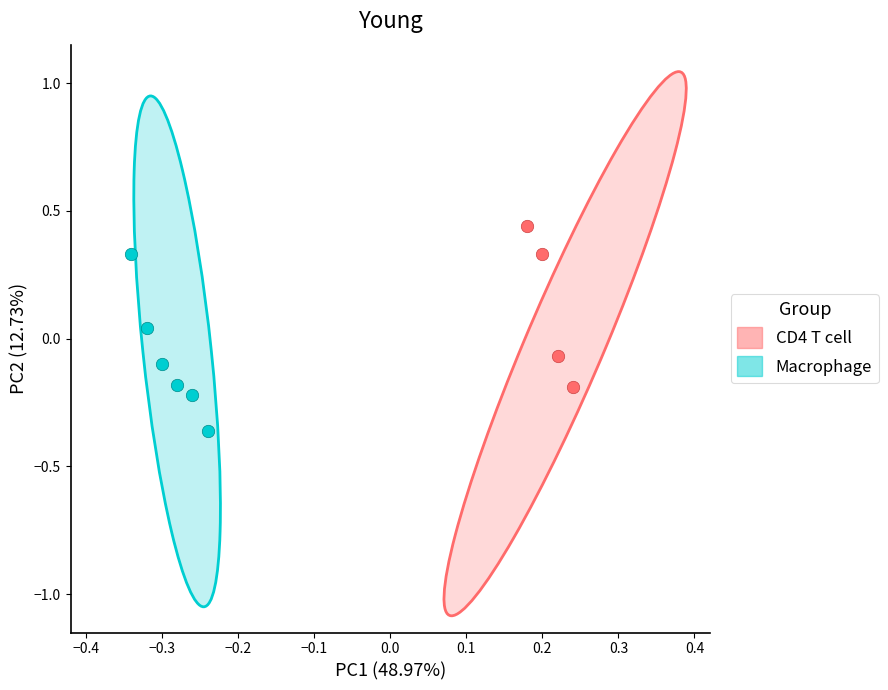

Which series has the largest Y range (max minus min)?

Macrophage